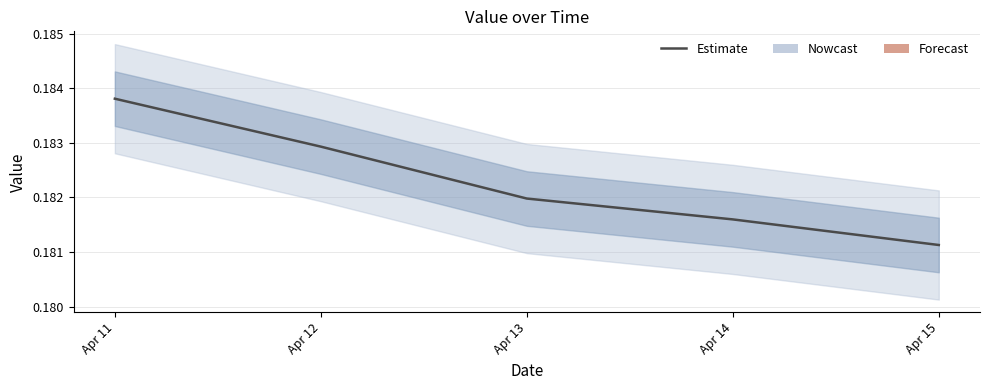

Reading left to right, transcribe all the data shown in this chart.

Apr 11=0.2	Apr 12=0.2	Apr 13=0.2	Apr 14=0.2	Apr 15=0.2